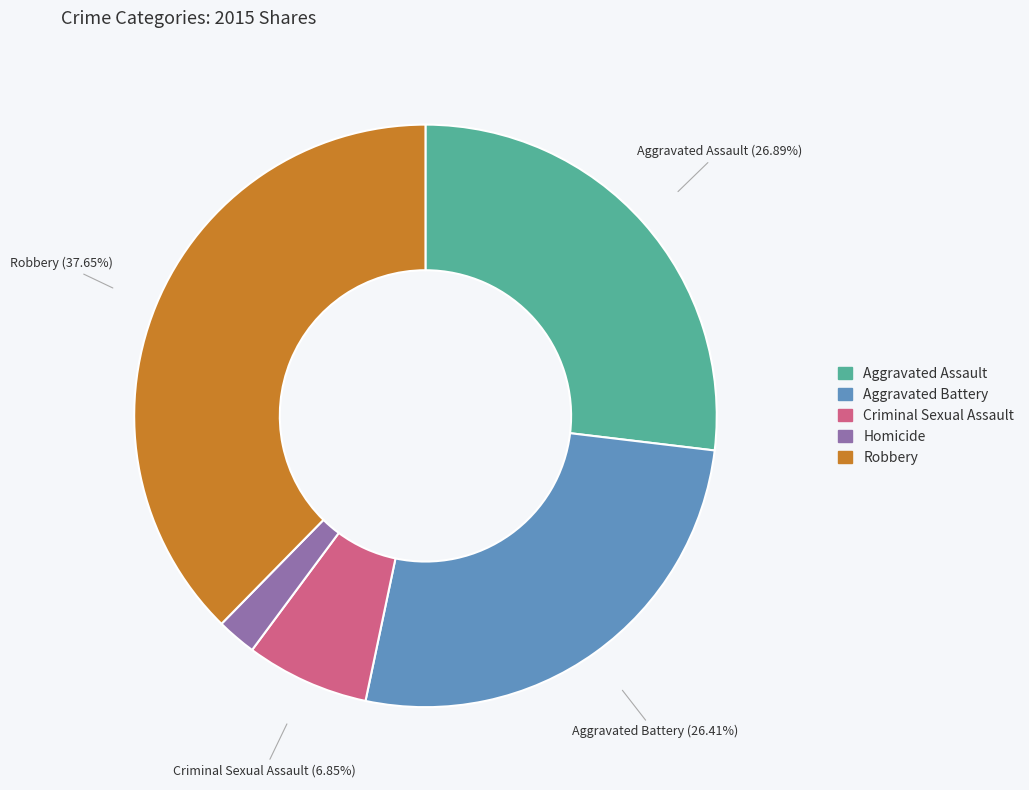

Does Homicide account for over 50% of the chart?

No